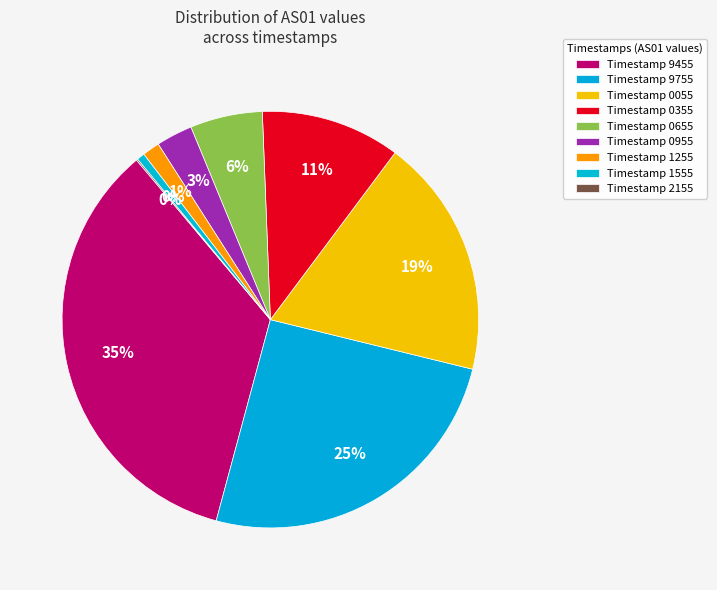

Does any single category account for the majority?

No